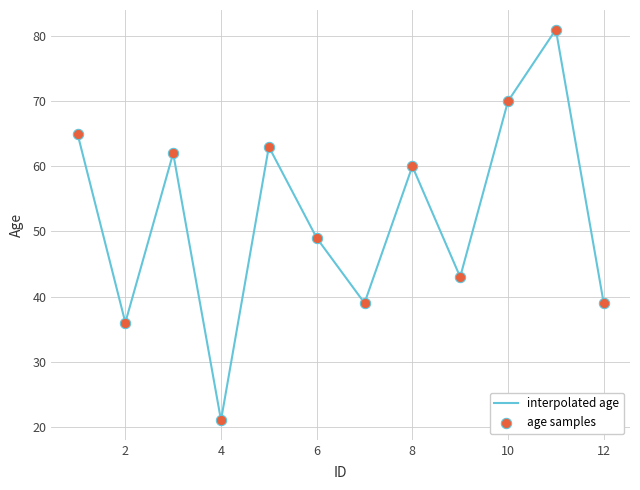

What is the greatest value displayed?

81